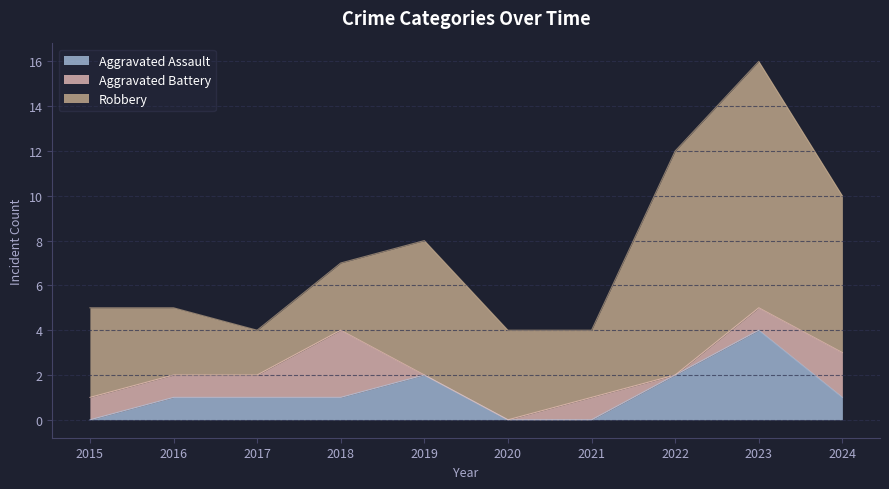

Rank the series by their maximum value, from highest to lowest.

Robbery, Aggravated Assault, Aggravated Battery